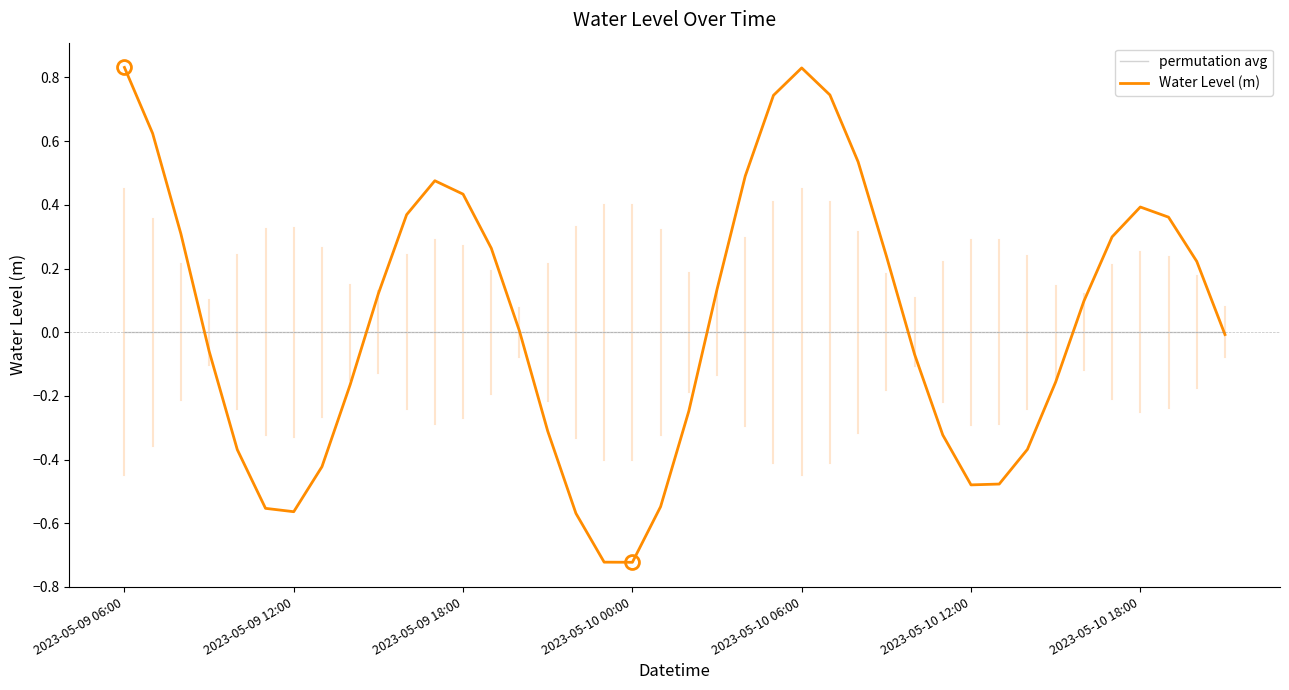

Which series has the largest range (max minus min)?

Water Level (m)